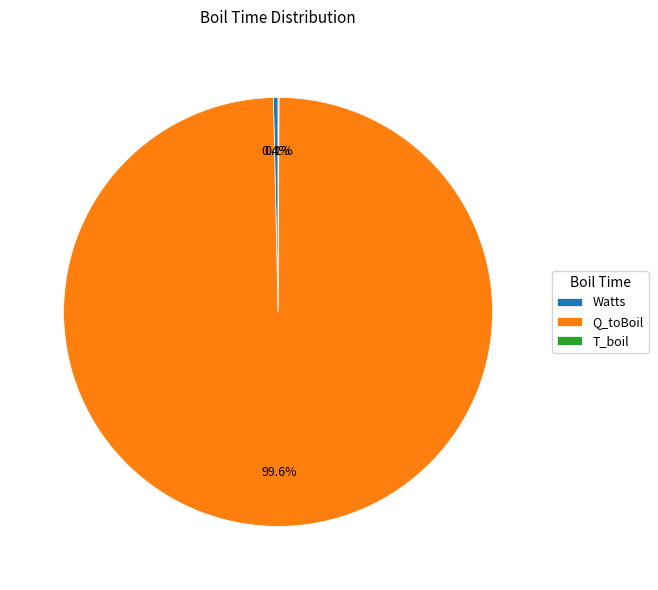

What is the largest slice in the pie chart?

Q_toBoil